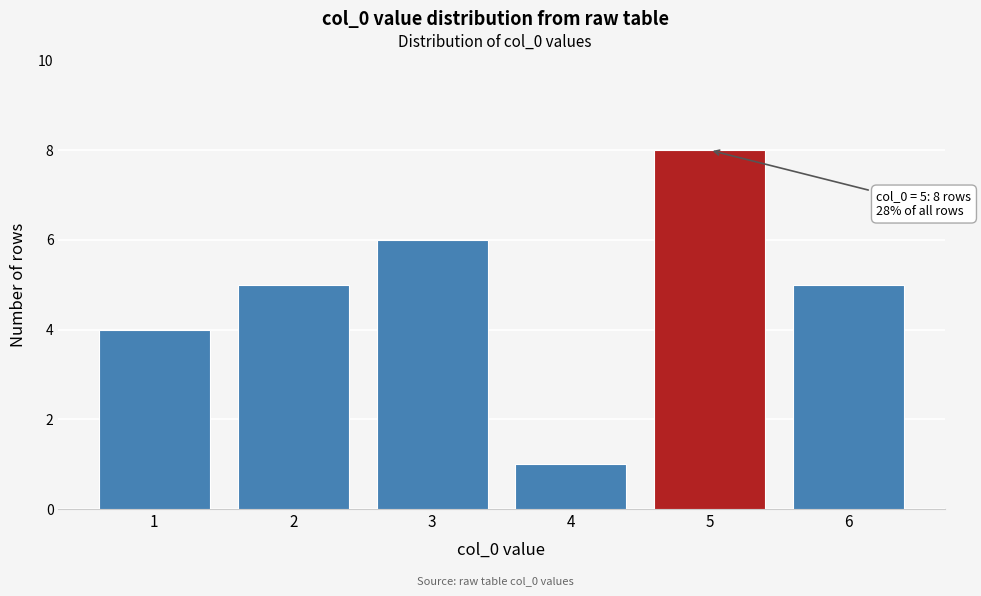

Reading right to left, transcribe all the data shown in this chart.

6=5	5=8	4=1	3=6	2=5	1=4